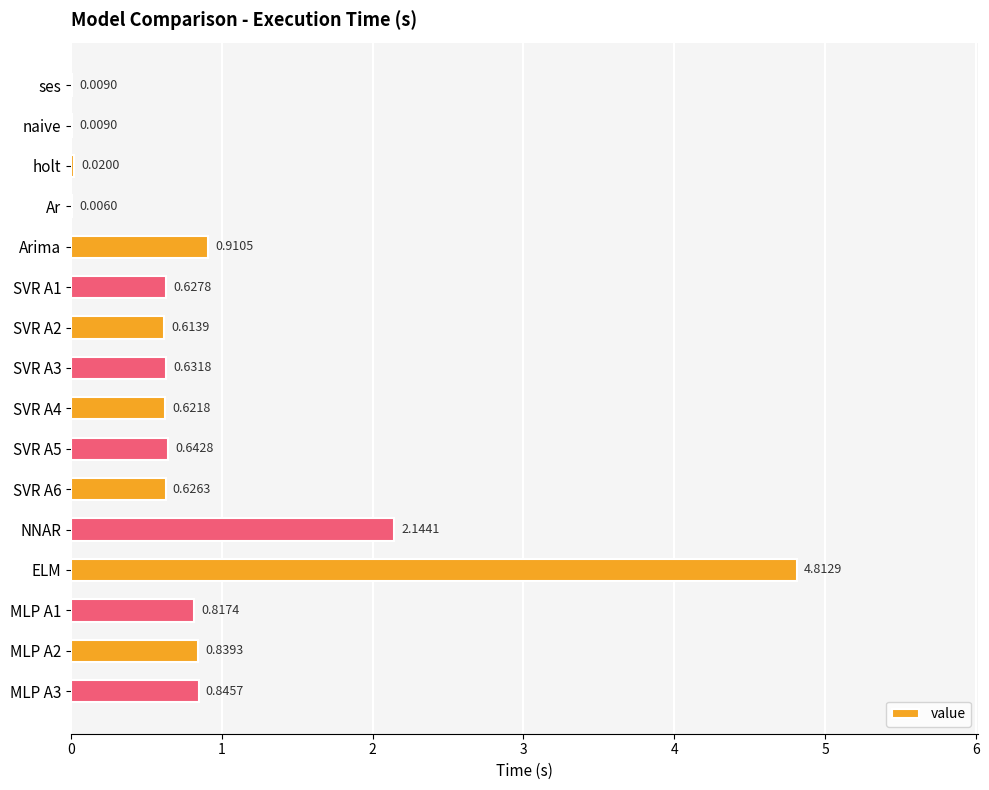

Are the bars horizontal?

Yes